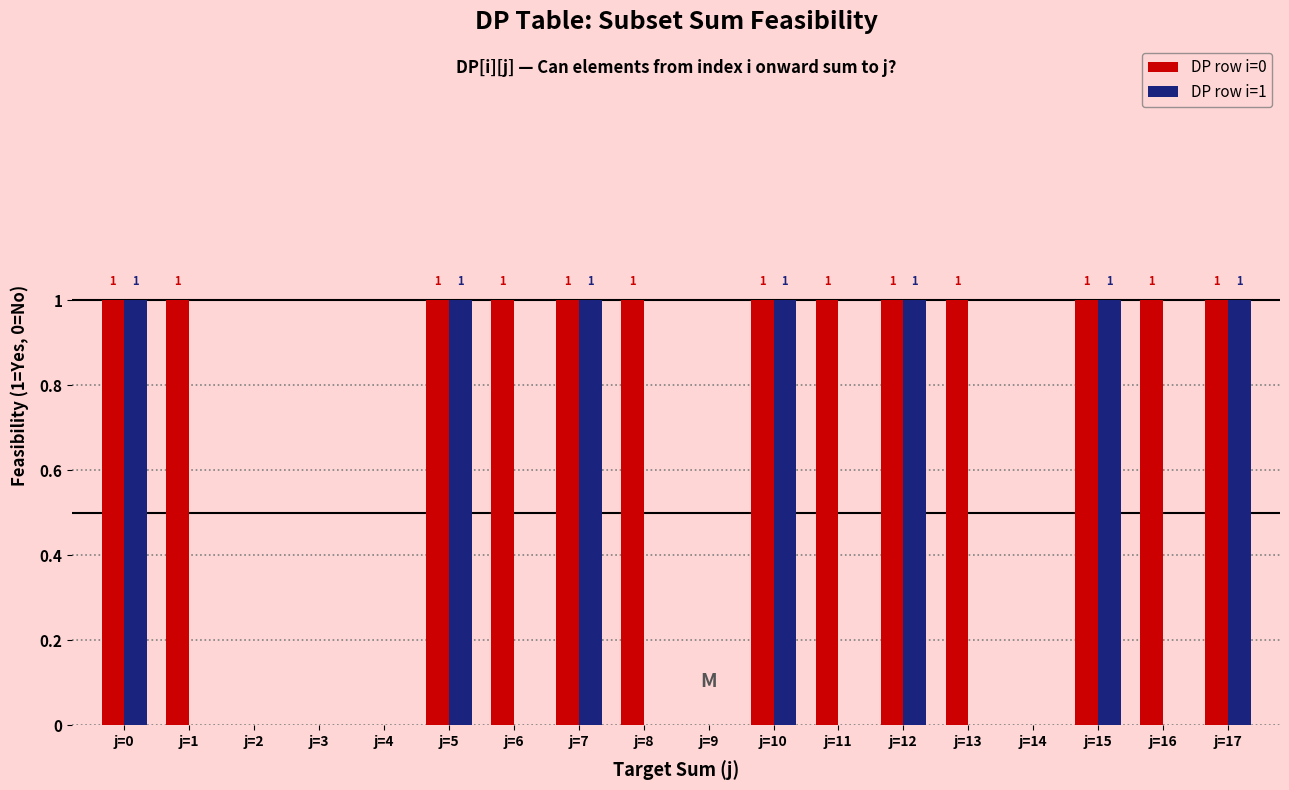

Which series has the largest total across all categories?

DP row i=0